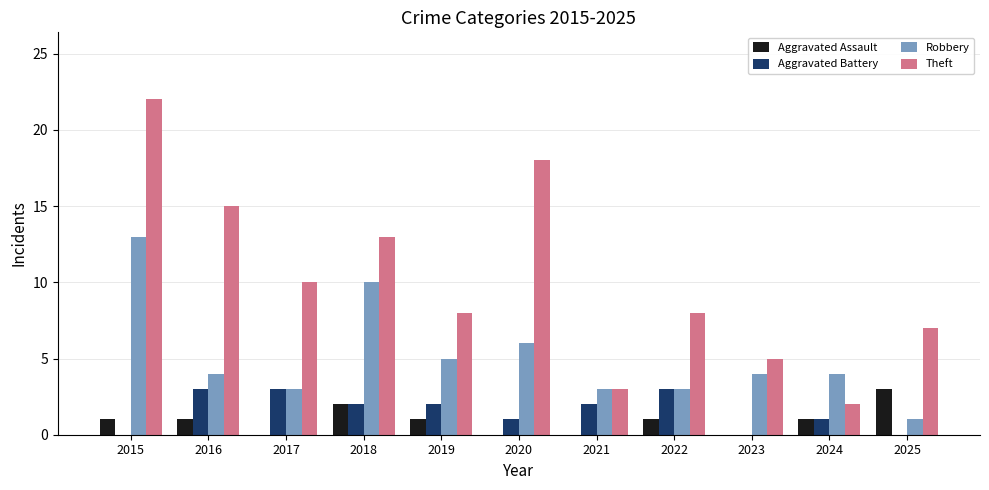

Is the value of Robbery at 2018 greater than the value of Aggravated Assault at 2025?

Yes